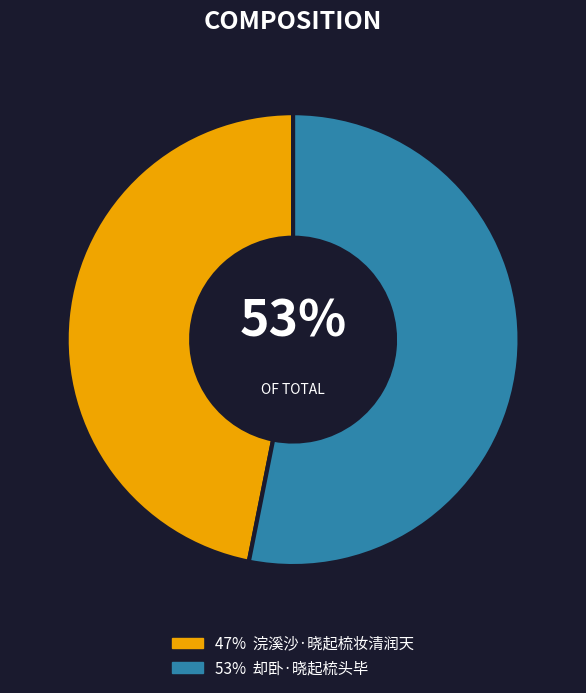

What percentage is the 浣溪沙·晓起梳妆清润天 slice, to the nearest percent?

47%